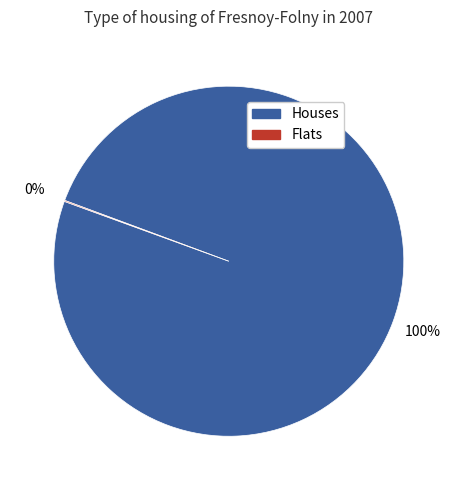

To the nearest percent, what is the difference between the largest and smallest slice percentages?

100%